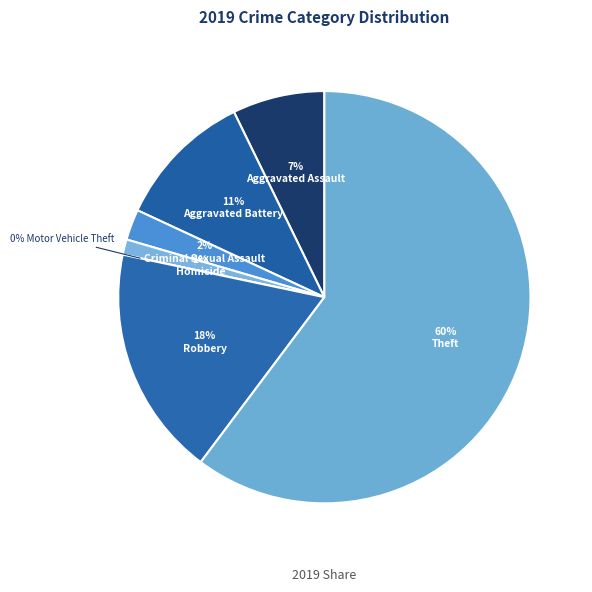

Does Theft represent more than half of the total?

Yes